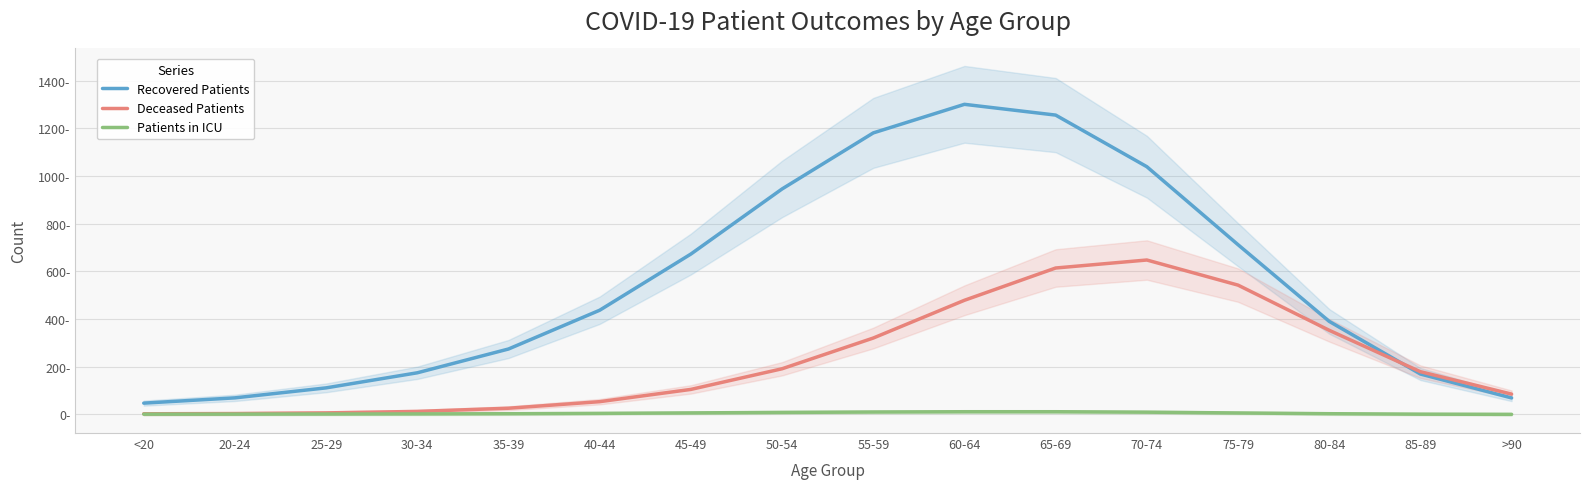

Reading left to right, extract all data points from this chart.

Recovered Patients: 47.4	69.5	111.5	174.7	274.5	437.1	672.8	945.9	1180.9	1300.8	1255.7	1039.2	712.0	390.4	169.5	69.2
Deceased Patients: 2.7	3.7	6.5	12.6	26.0	53.6	105.0	191.6	320.5	478.9	614.2	647.8	542.4	352.9	179.3	85.2
Patients in ICU: 1.2	1.4	1.7	2.2	3.0	4.4	6.4	8.5	10.2	11.4	11.4	9.5	6.2	3.0	1.1	0.4